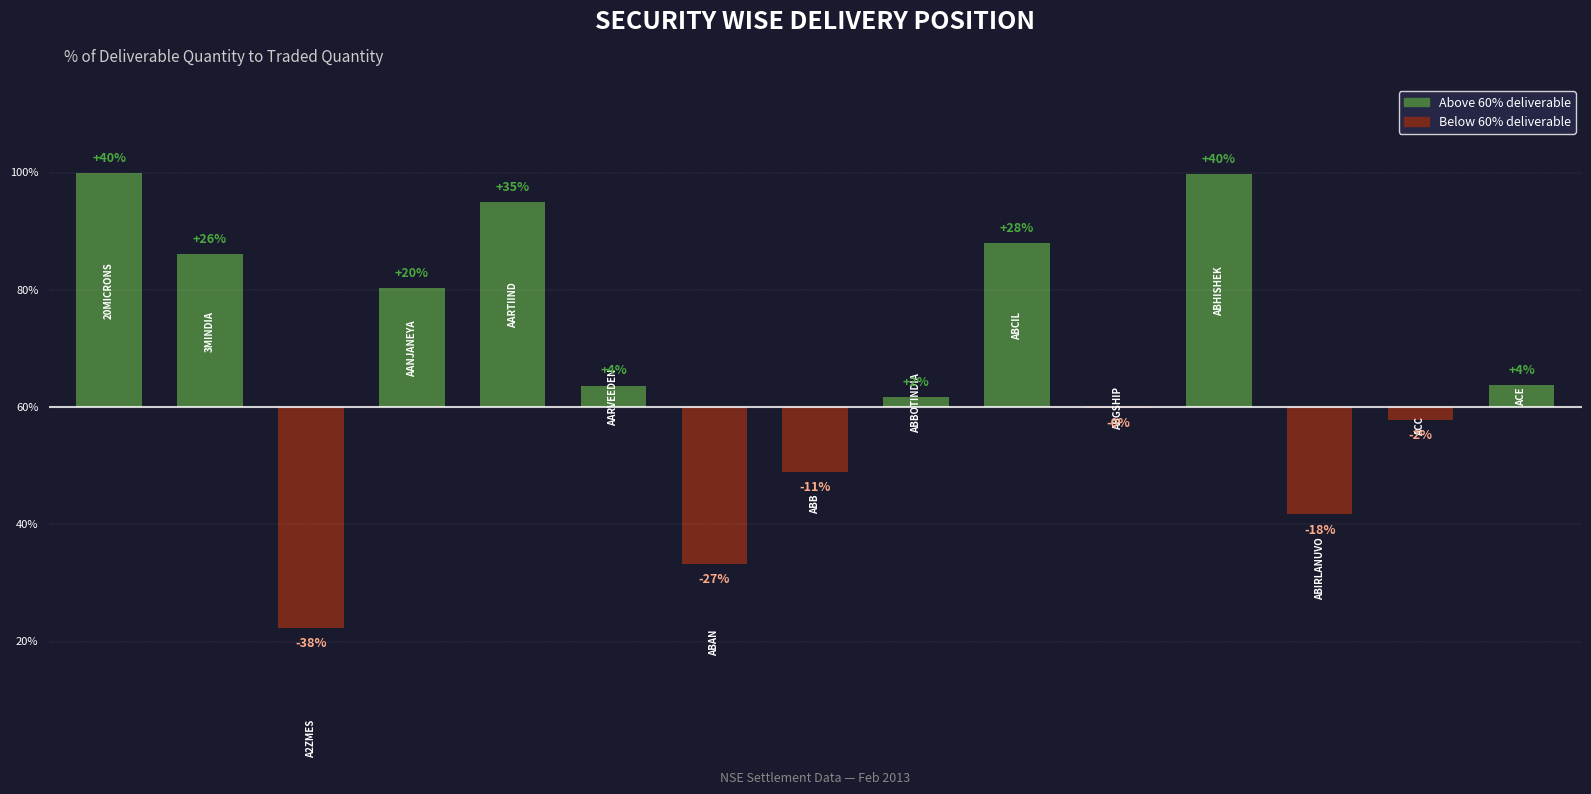

What is the maximum value shown in the chart?

40.0